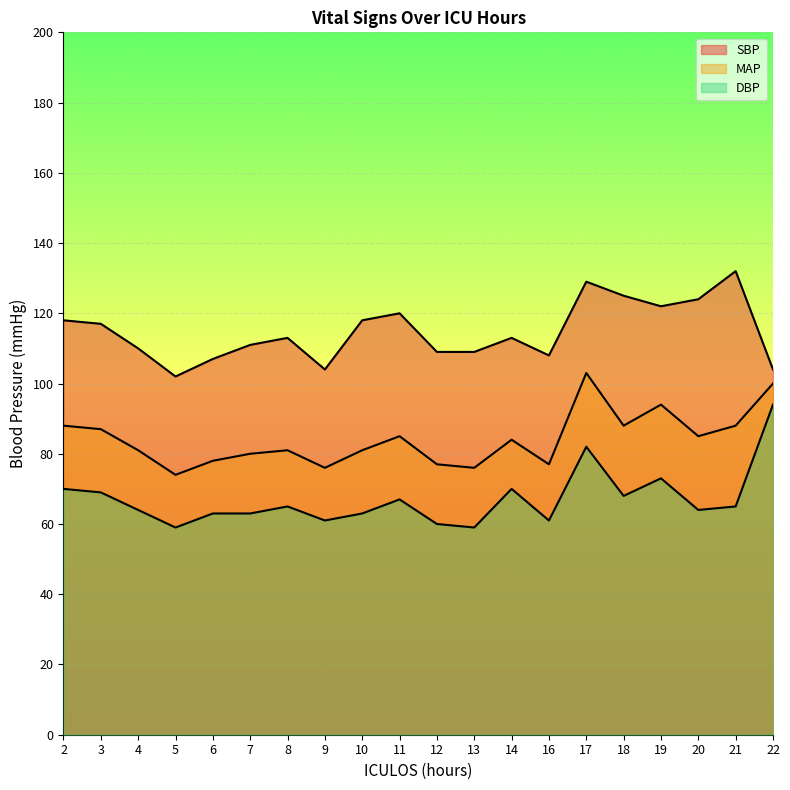

At 5, list the series in order from largest to smallest.

SBP, MAP, DBP